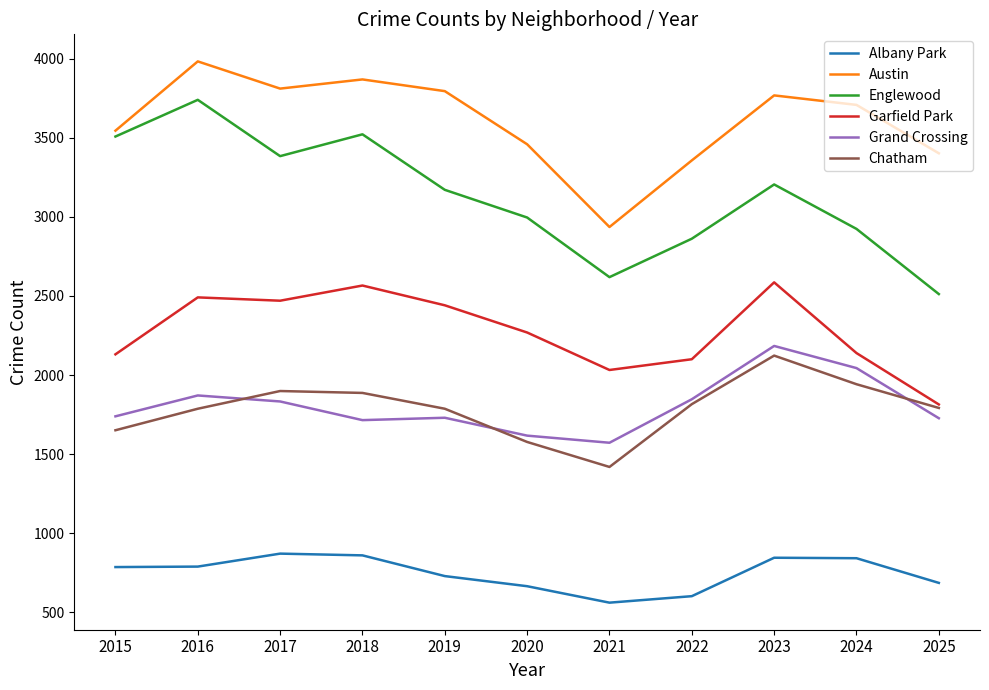

Is this an area chart (filled region under the line)?

No